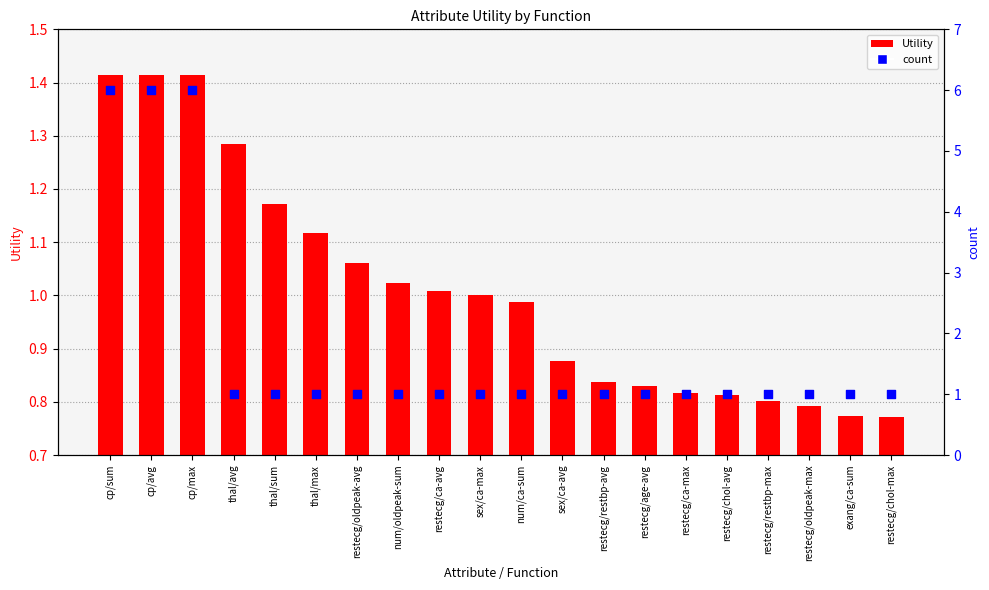

What are all the series names shown in the legend?

Utility, count